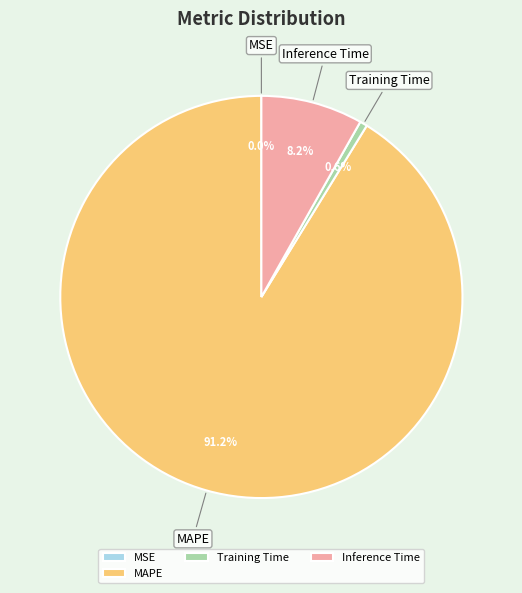

Which category has the biggest portion of the pie?

MAPE